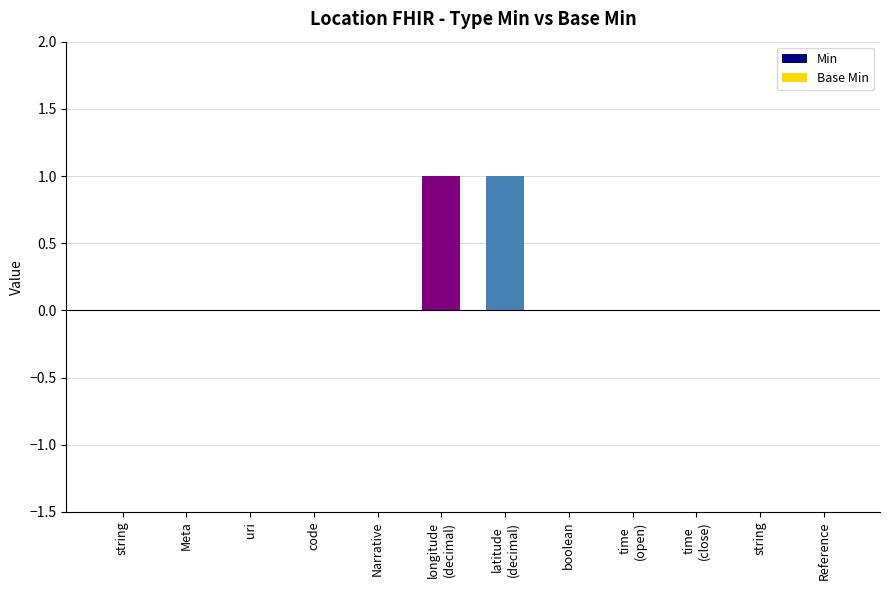

Which series has the largest total across all categories?

Base Min